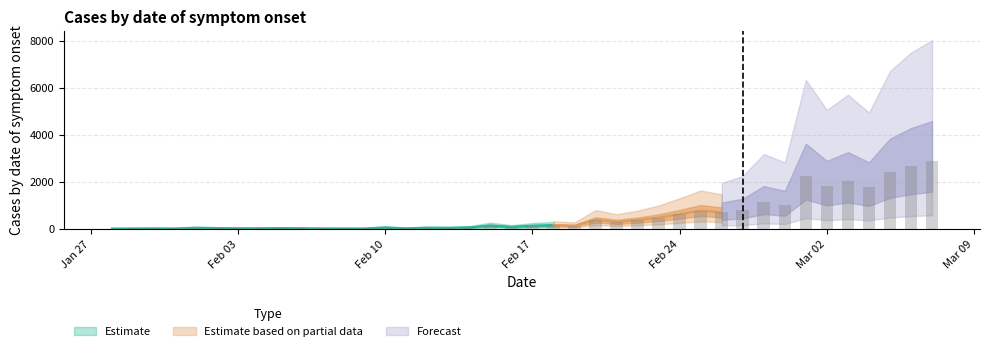

Is it true that the value at Feb 10 is 55?

True